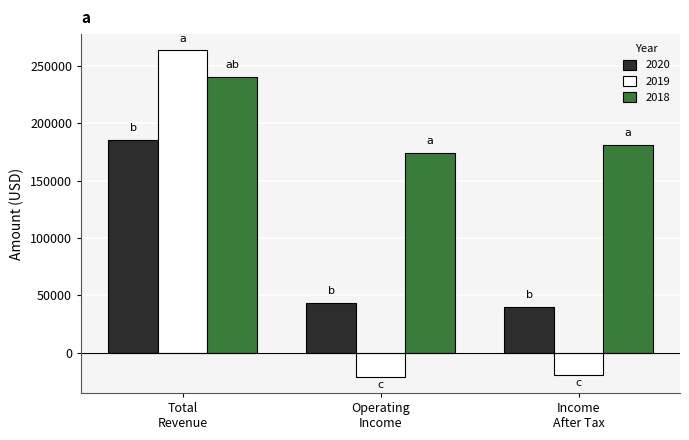

Which series has the largest range (max minus min)?

2019